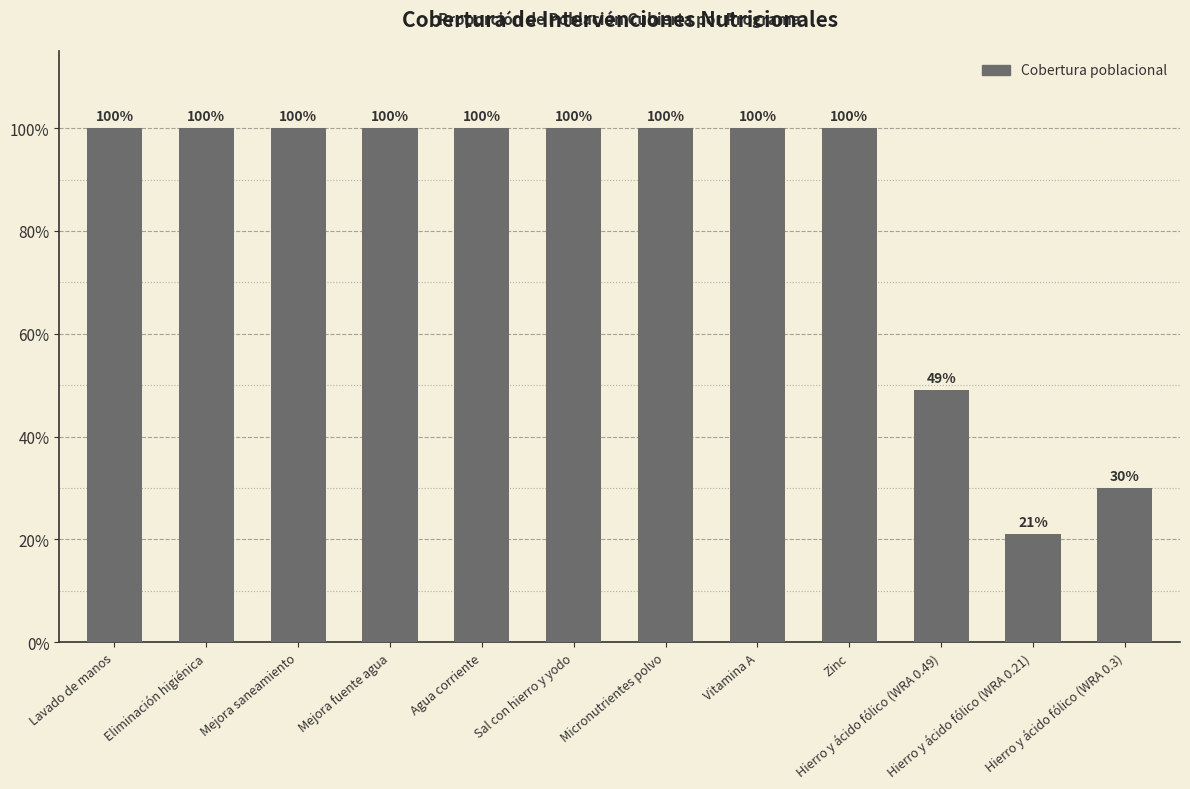

What is the label of the 12th bar from the left?

Hierro y ácido fólico (WRA 0.3)